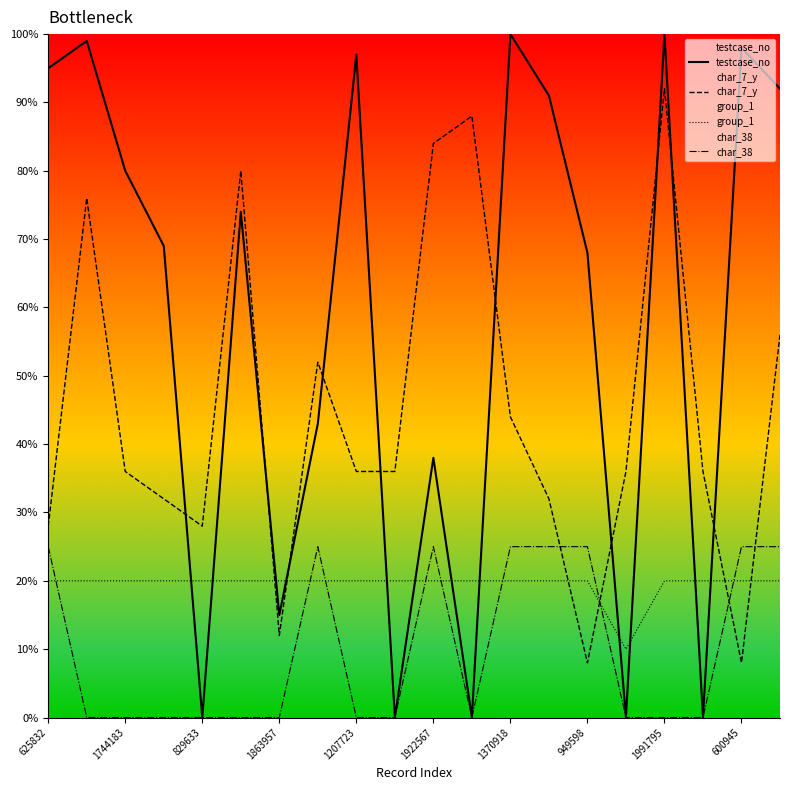

What is the maximum value shown in the chart?

100